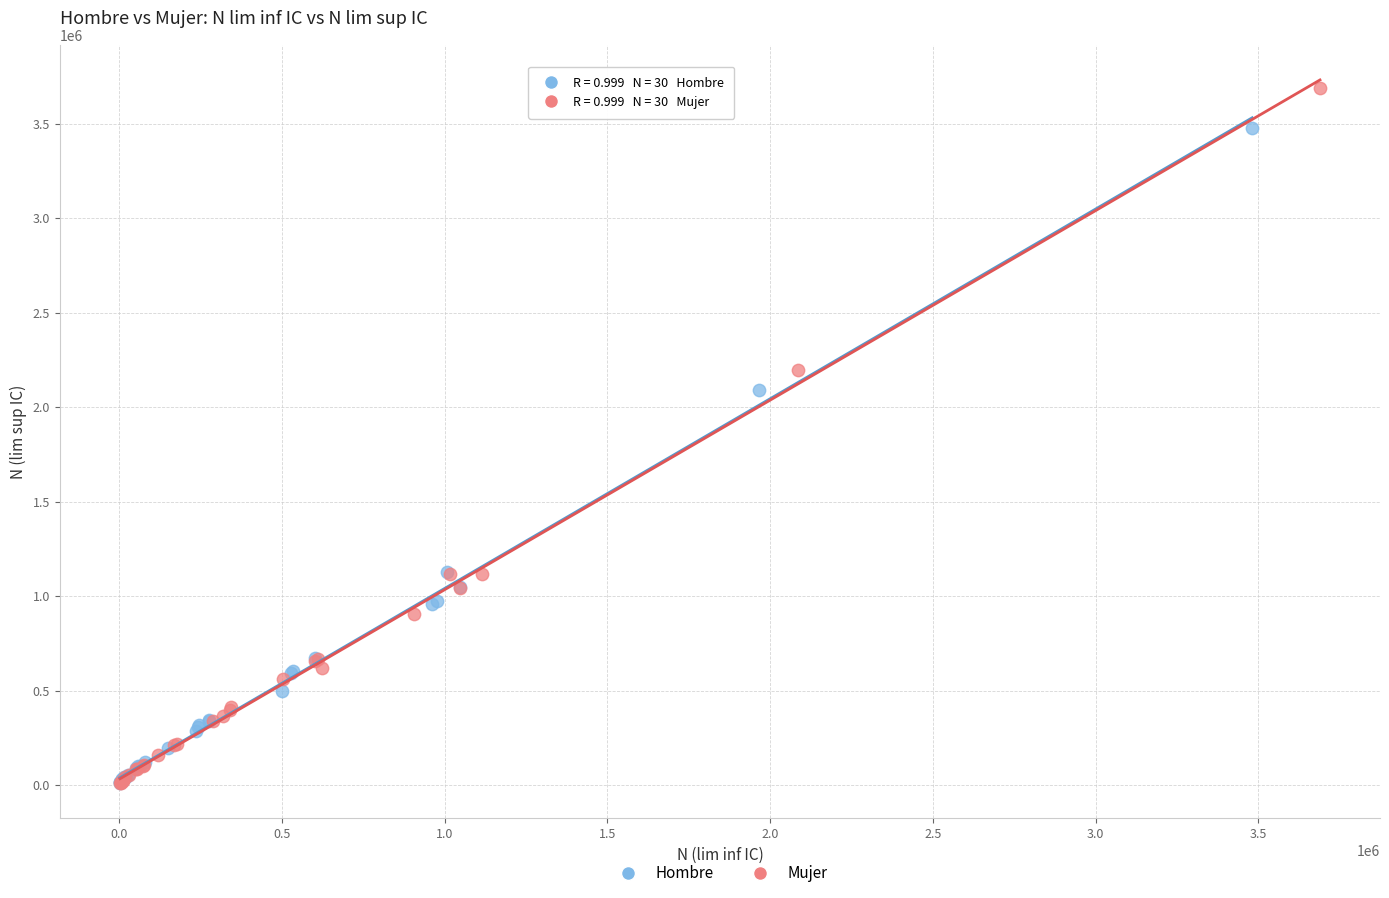

Which series has the largest Y range (max minus min)?

Mujer